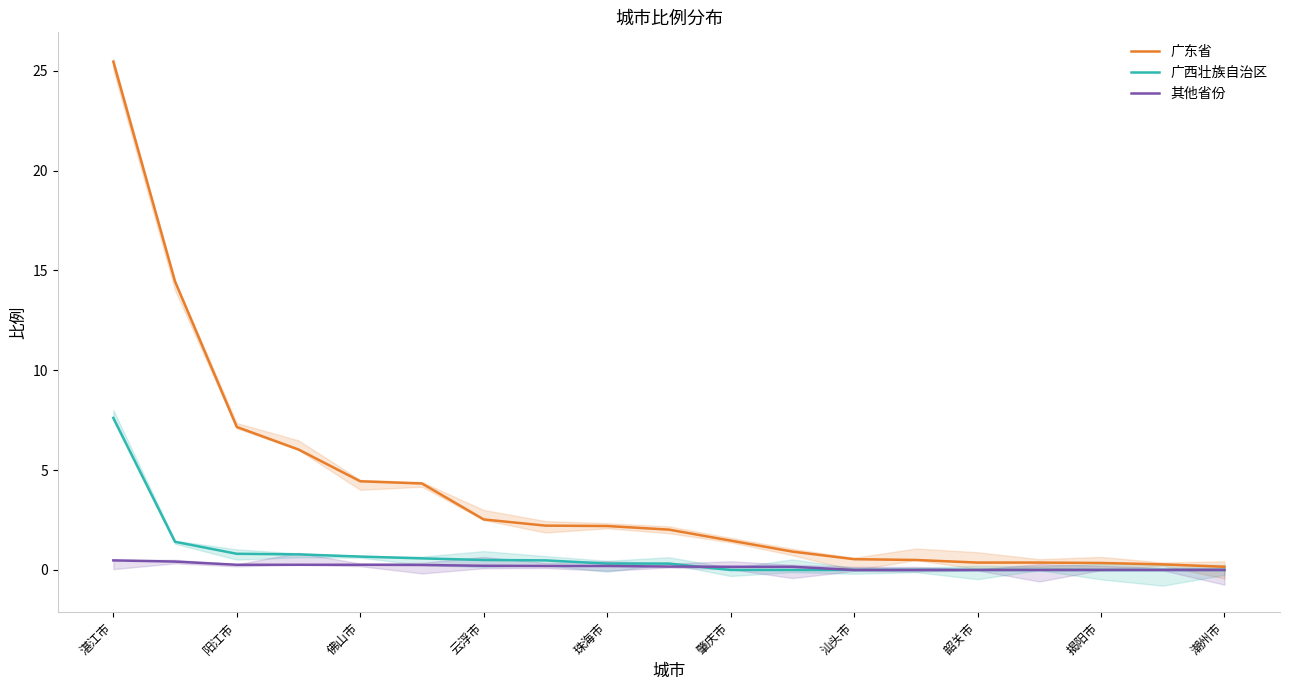

The value of 广东省 at 珠海市 is 2.2. True or false?

True